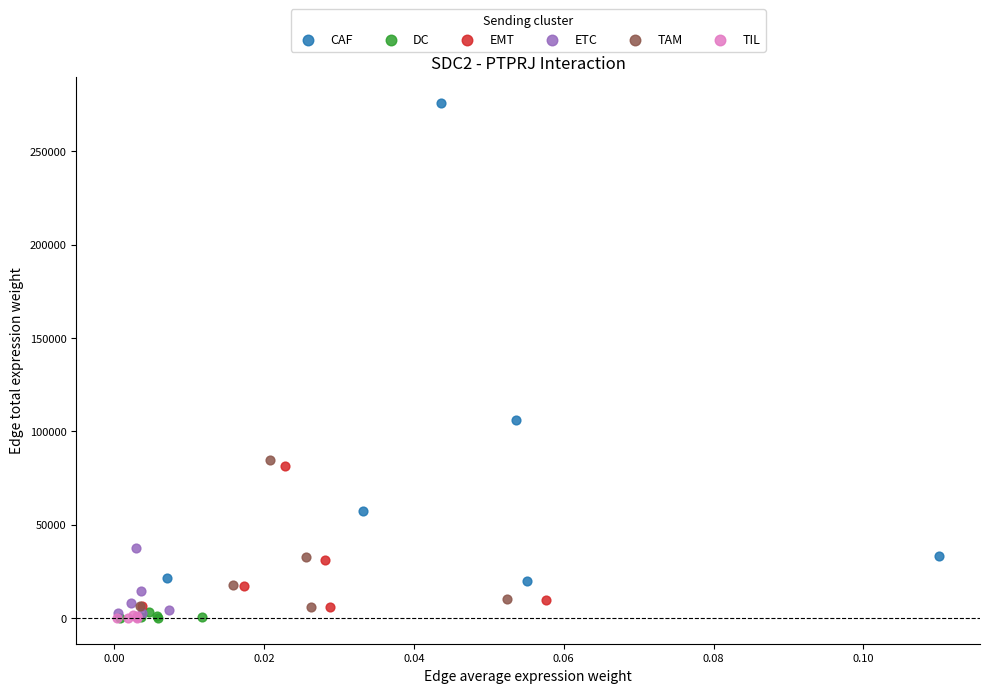

Which series has the largest Y range (max minus min)?

CAF